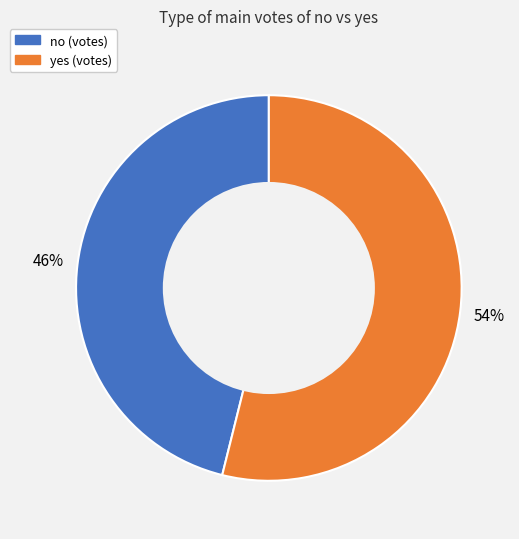

What percentage is the yes slice, to the nearest percent?

54%